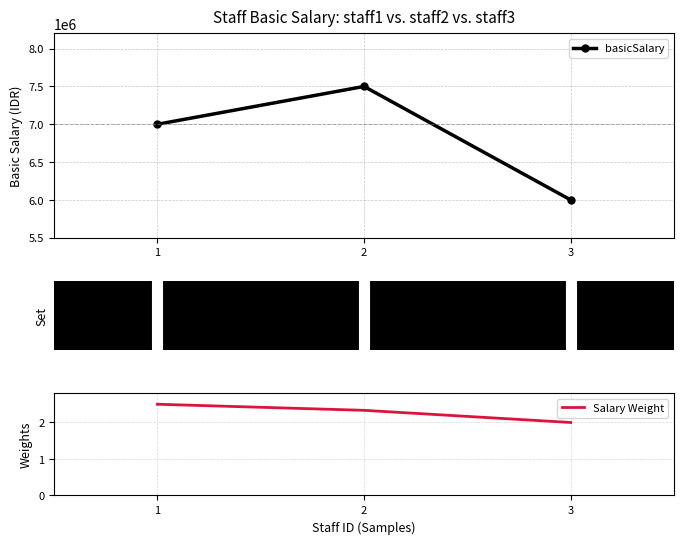

The value of Salary Weight at 2 is 2.3. True or false?

True